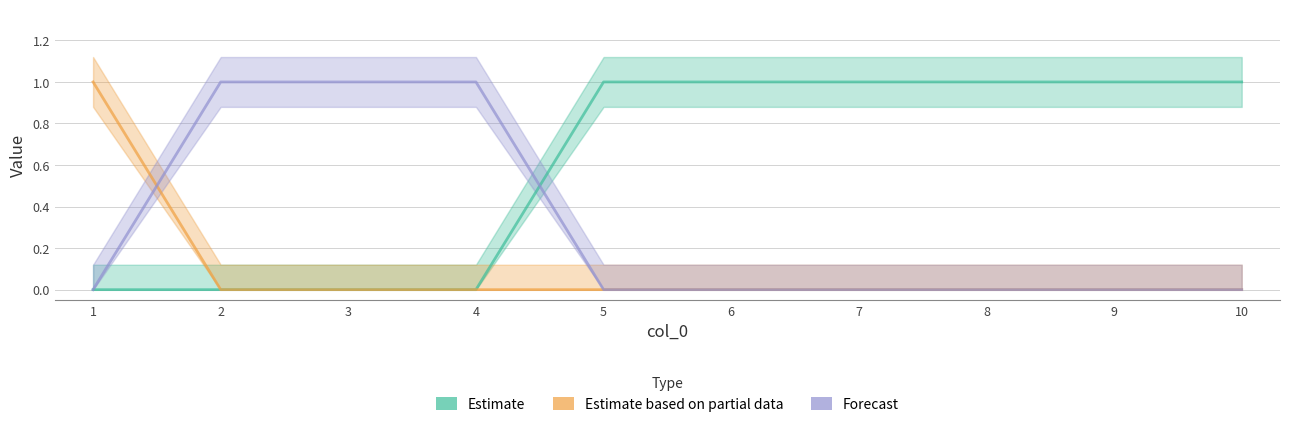

What is the value of the Estimate point at the 10th from the left?

1